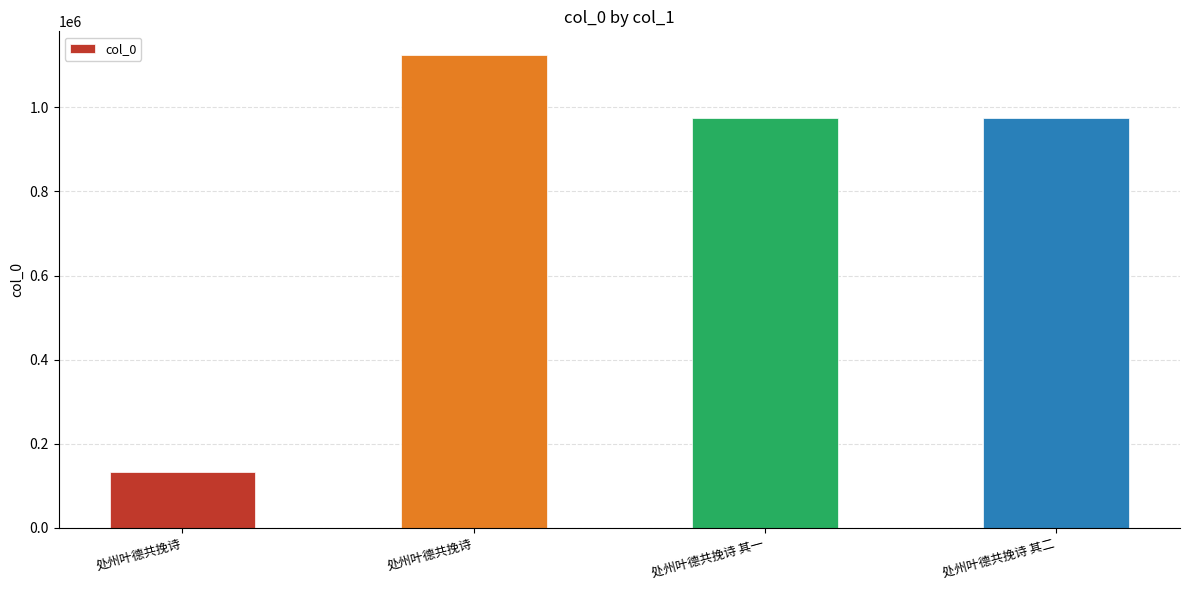

What is the sum of the values at 处州叶德共挽诗 其一 and 处州叶德共挽诗 其二?

1950233